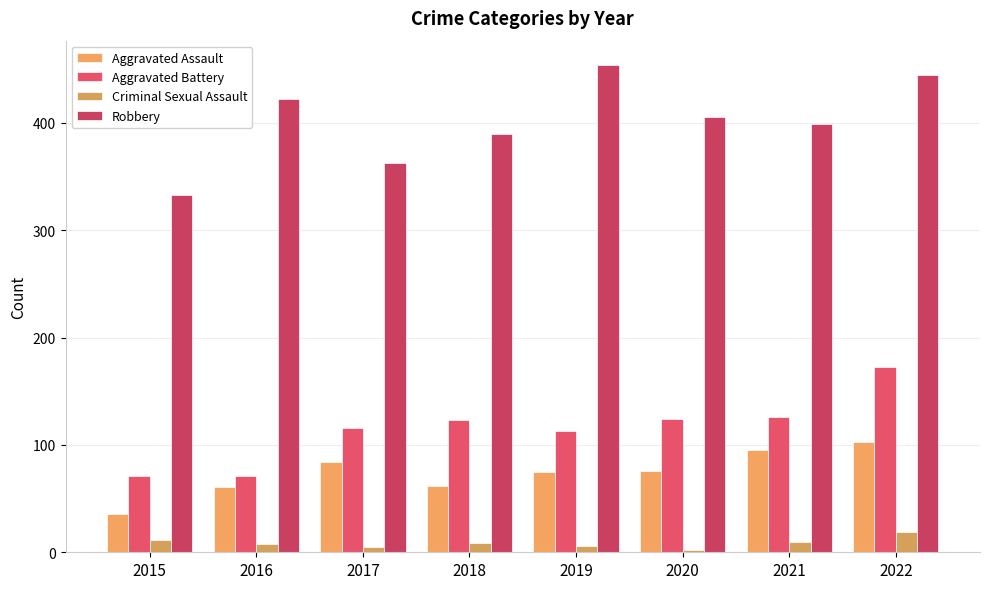

Is the value of Robbery at 2021 greater than the value of Criminal Sexual Assault at 2022?

Yes